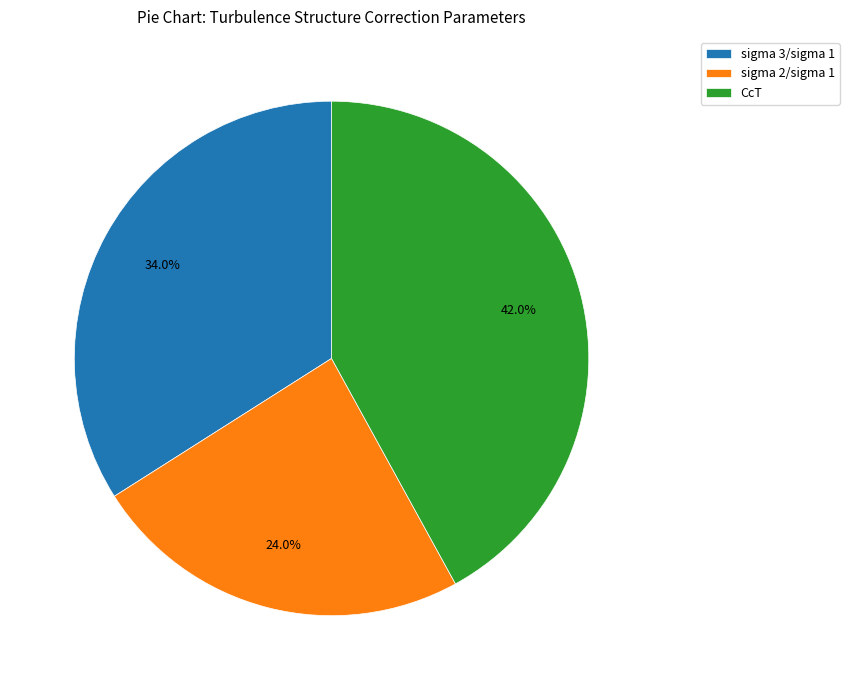

The CcT slice represents 30% of the pie. True or false?

False